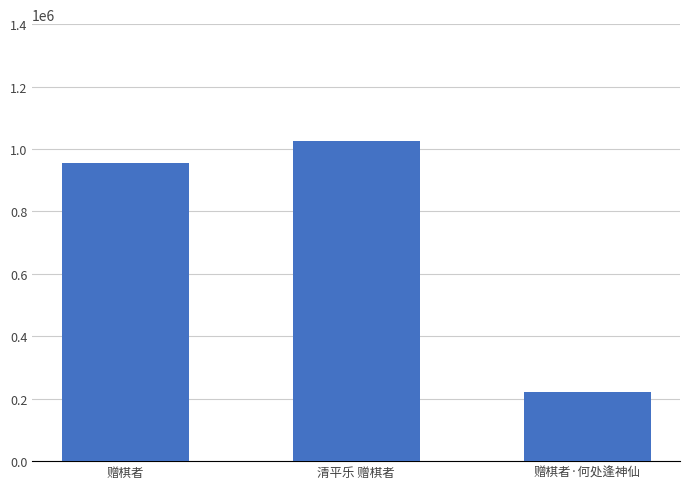

Which category has the lowest value across all series?

赠棋者·何处逢神仙